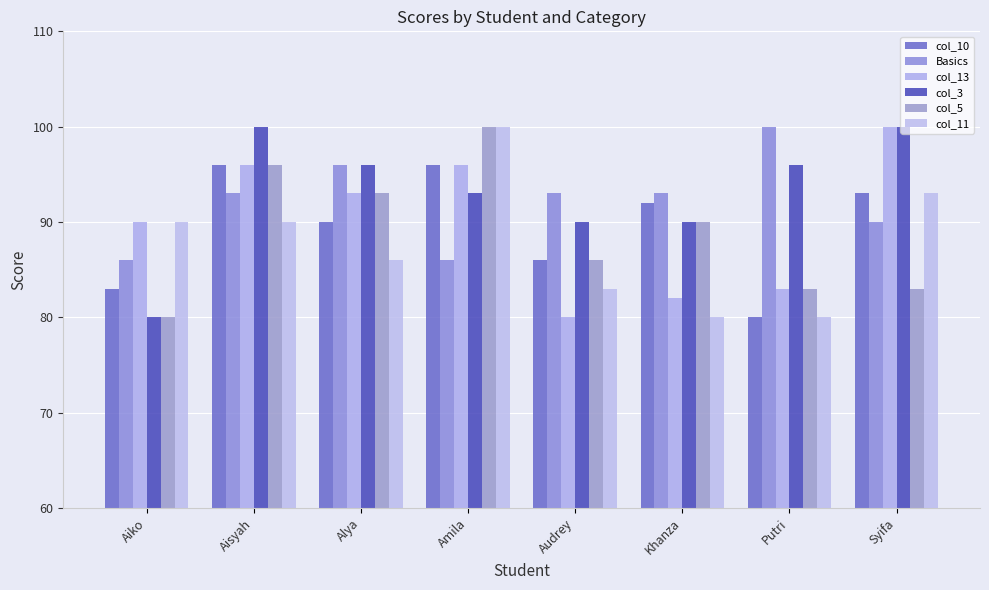

What is the total value across all series at Amila?

571